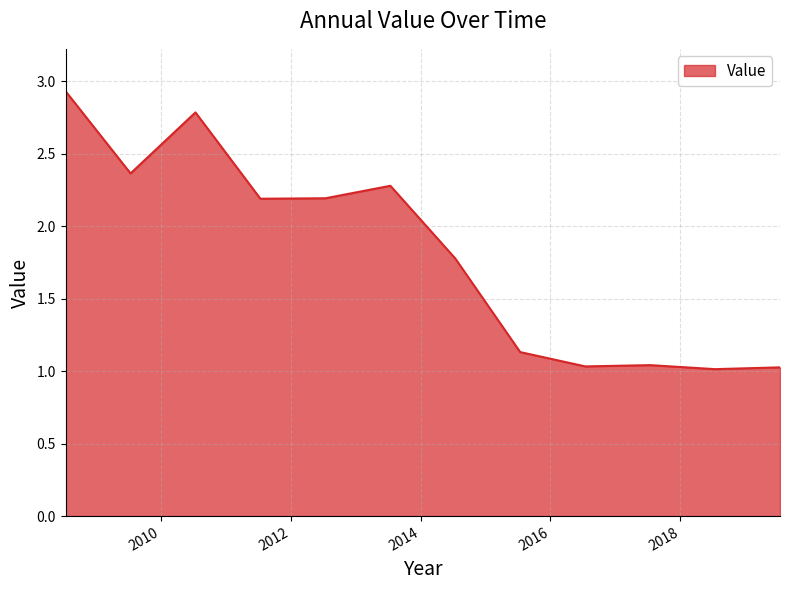

What is the greatest value displayed?

2.9